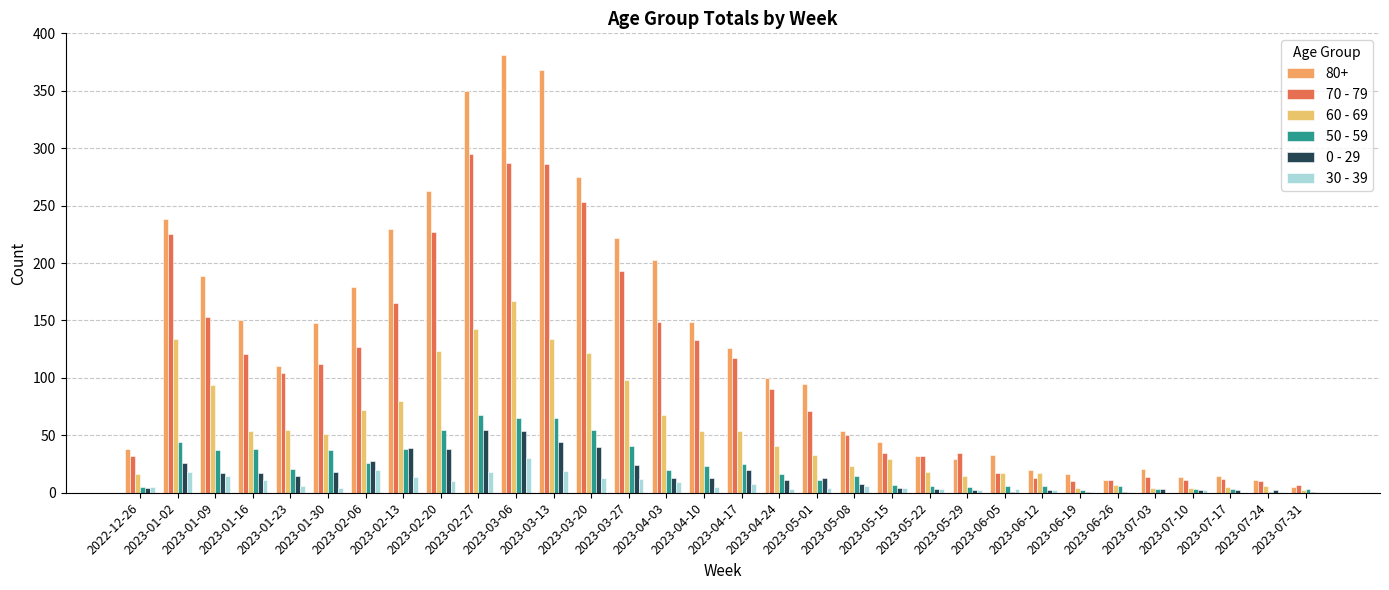

What is the greatest value displayed?

381